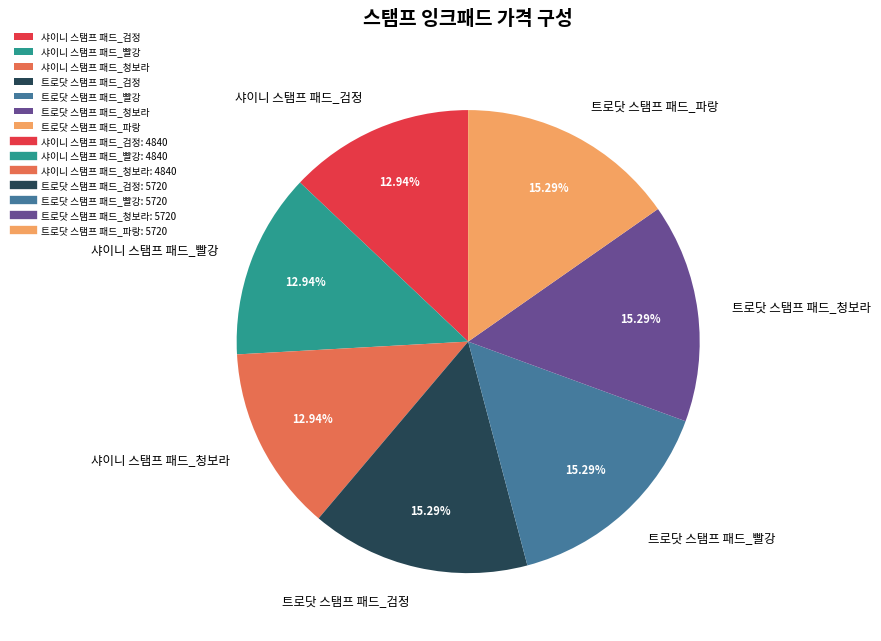

How many segments does this pie chart have?

7